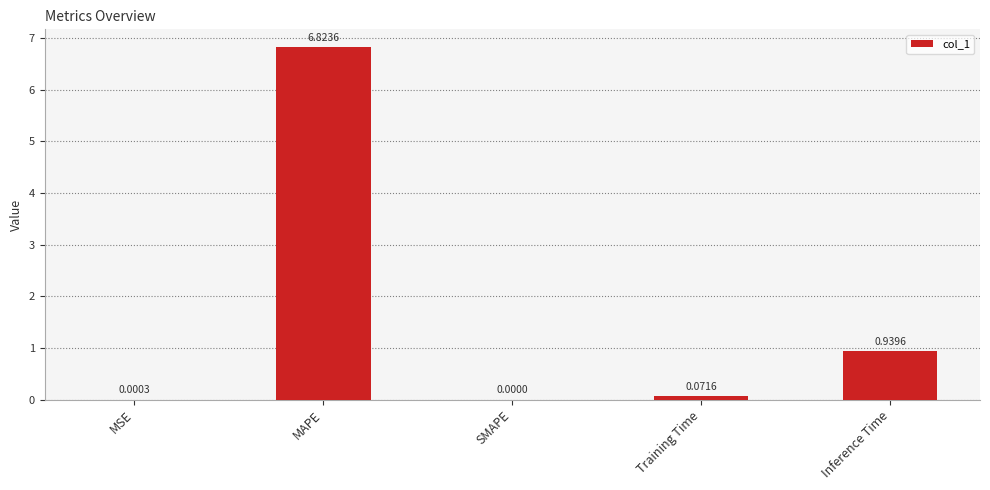

Where is the data nearest to the value 3?

Inference Time